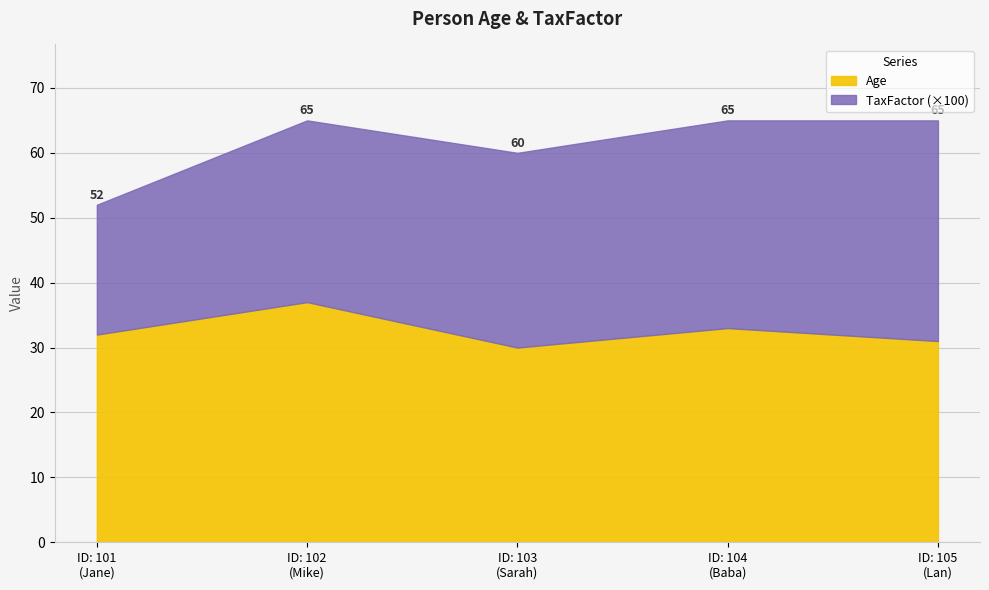

True or false: Age has more than 2 points higher than both neighbors.

False